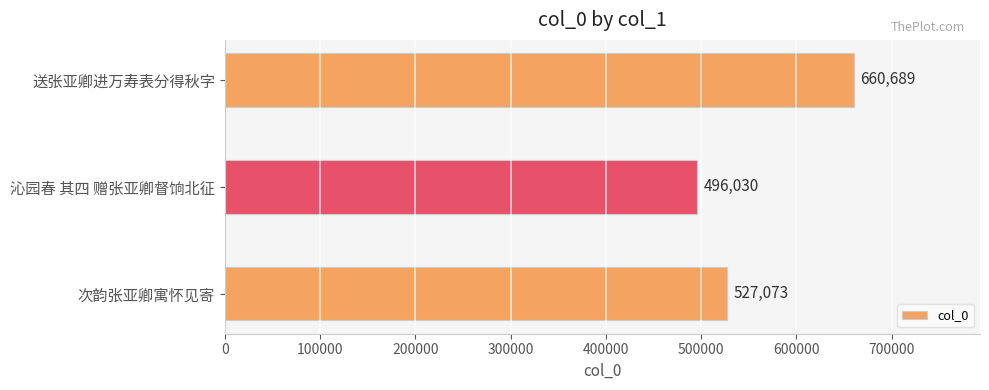

True or false: the data shows 252219 at 送张亚卿进万寿表分得秋字.

False